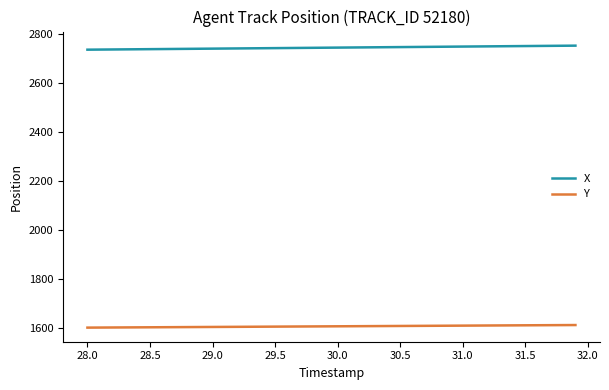

What is the minimum value for X?

2736.2